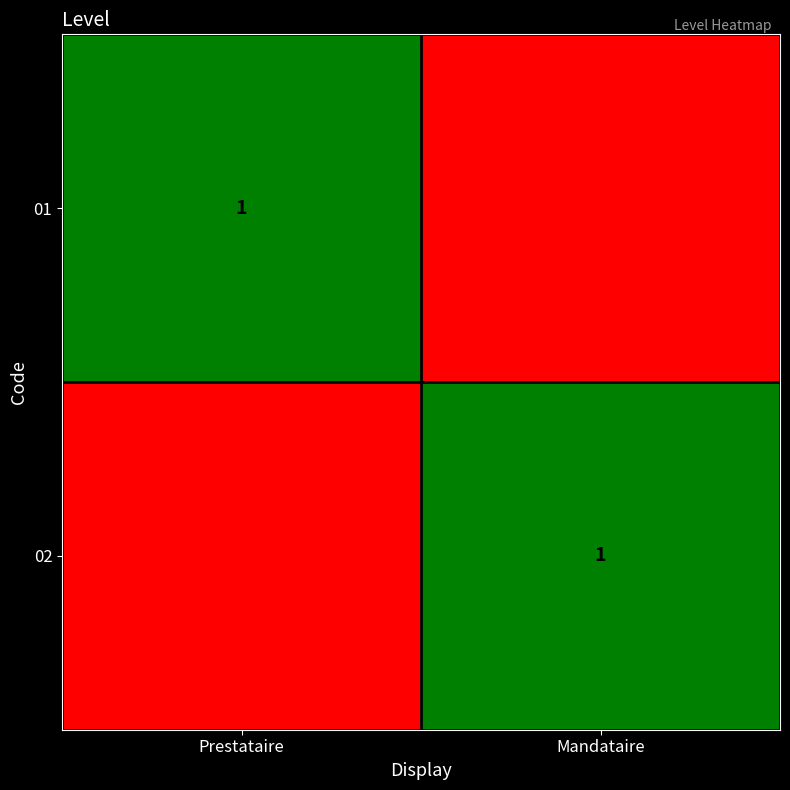

The value of 01 at Prestataire is 0. True or false?

False